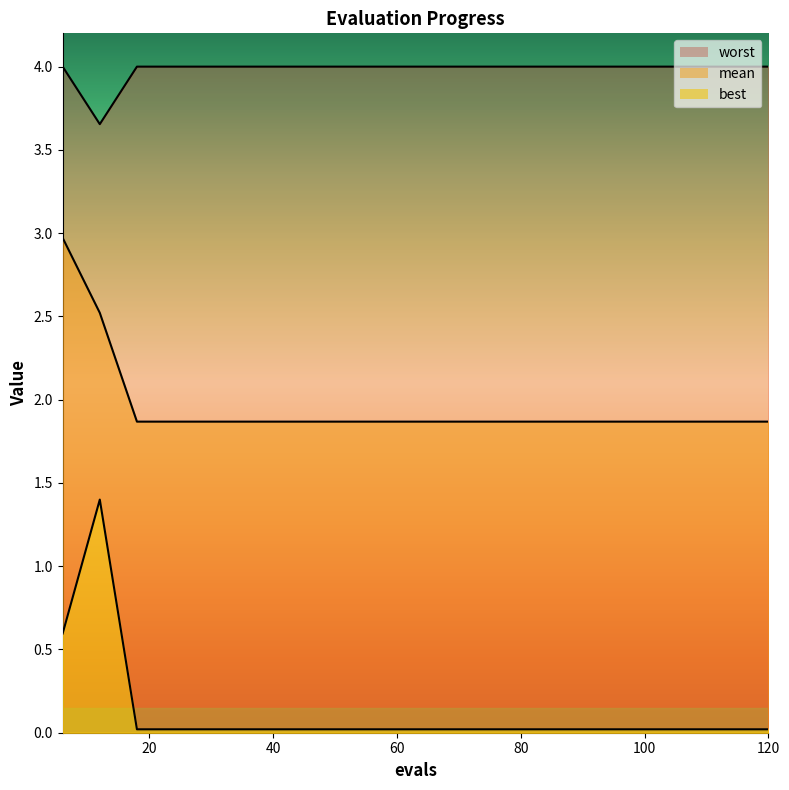

Which series changed the most between 6 and 48?

mean